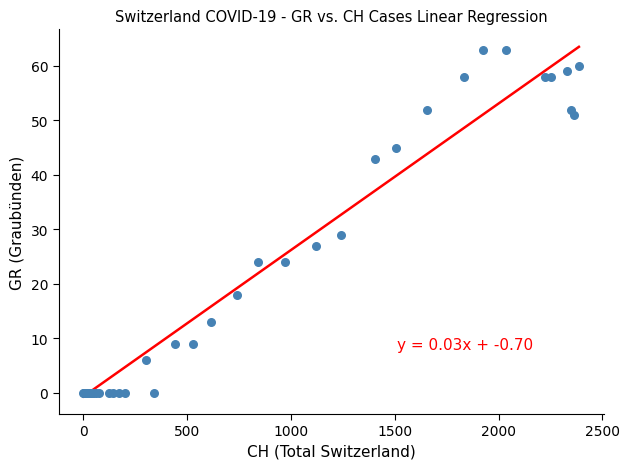

What Y value in the scatter plot is closest to 31?

29